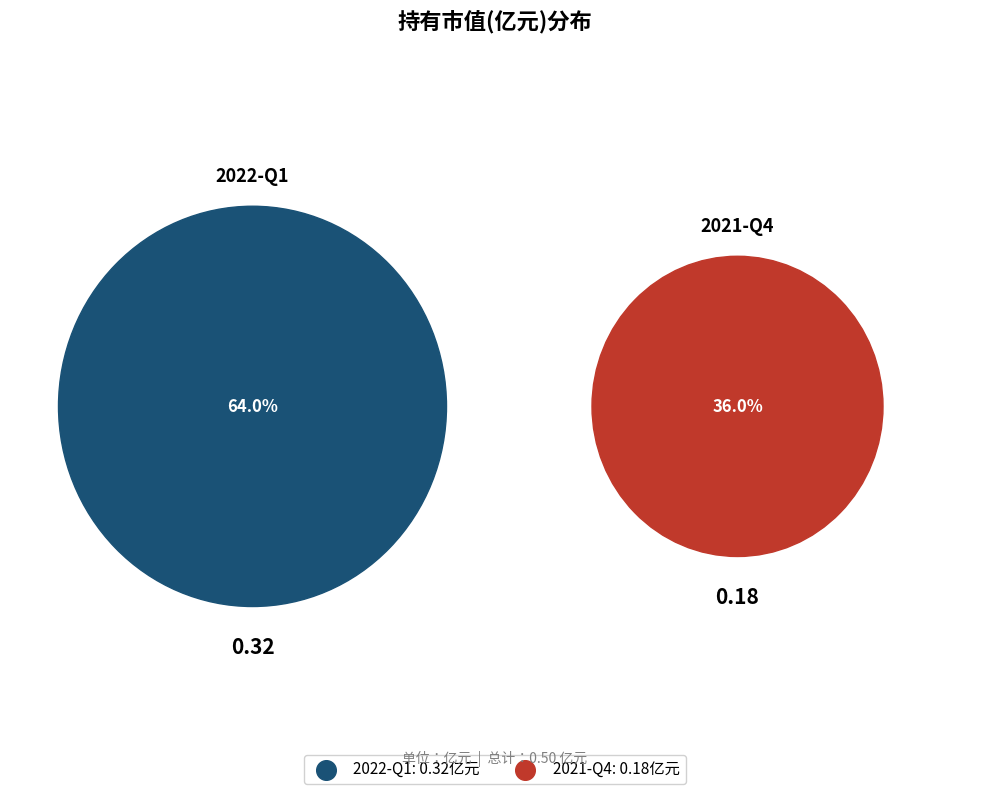

Is the sum of 2022-Q1 and 2021-Q4 greater than half?

Yes